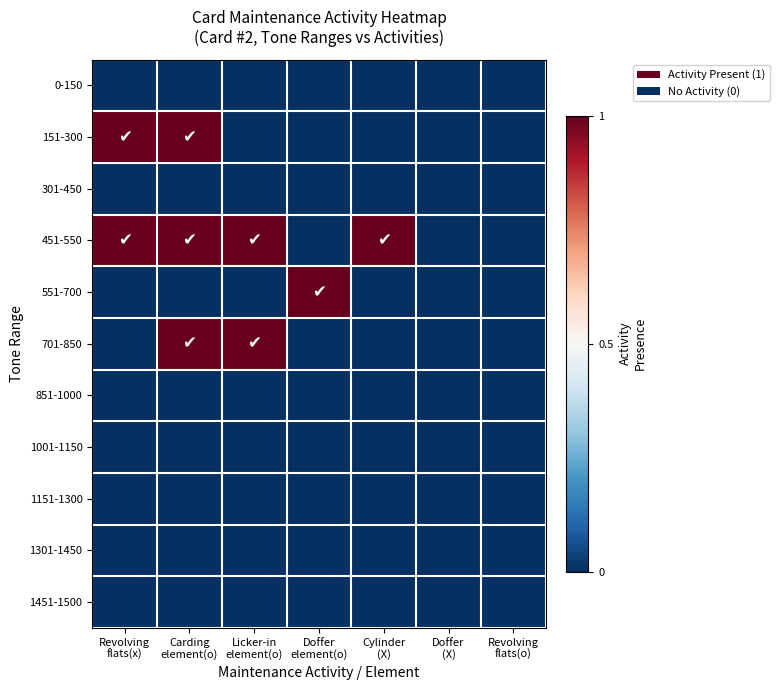

What is the total value across all series at Carding
element(o)?

3